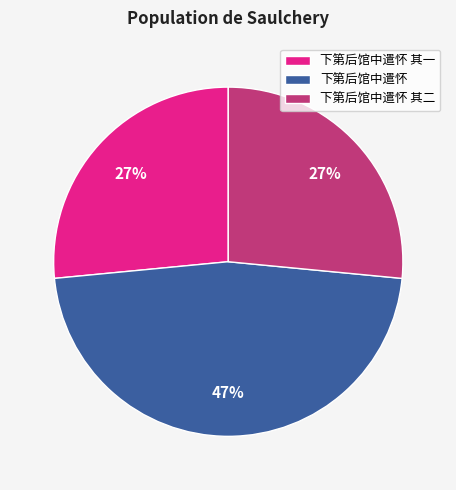

Combined, do 下第后馆中遣怀 其一 and 下第后馆中遣怀 其二 account for over 50%?

Yes